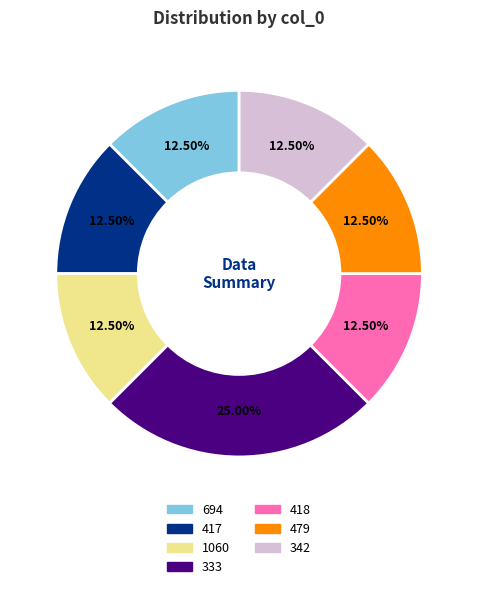

What is the total percentage of 479 and 342?

25.0%